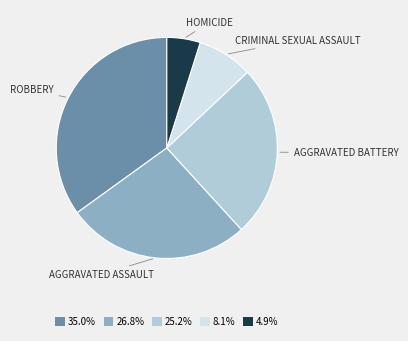

Approximately how many times larger is the value at 25.2% compared to 4.9%?

5.2